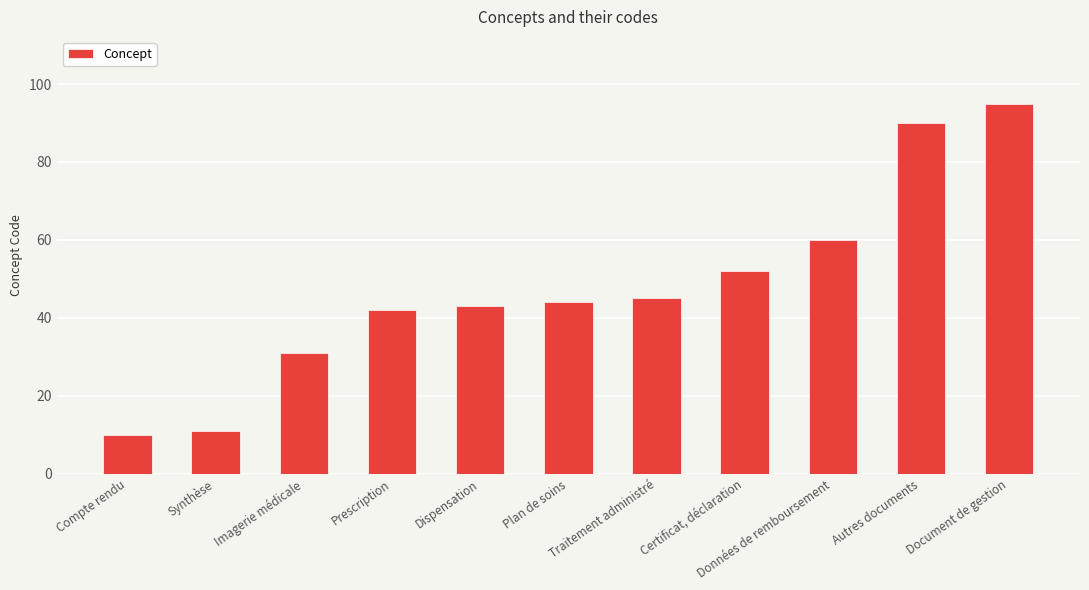

What is the change in value from Compte rendu to Imagerie médicale?

+21